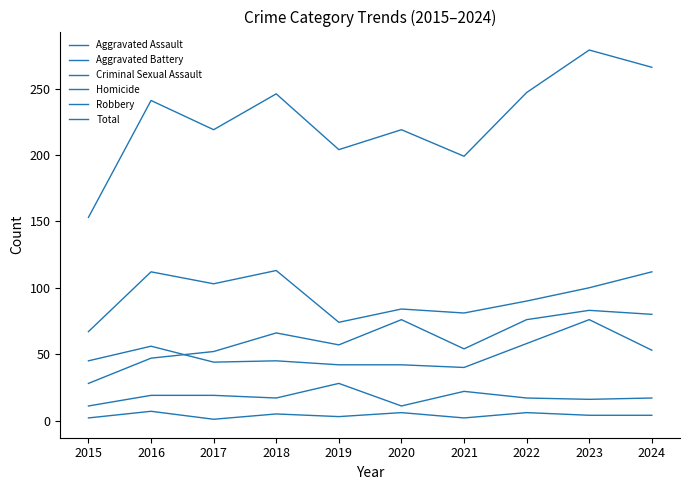

How many interior local peaks does the Aggravated Assault series have?

3